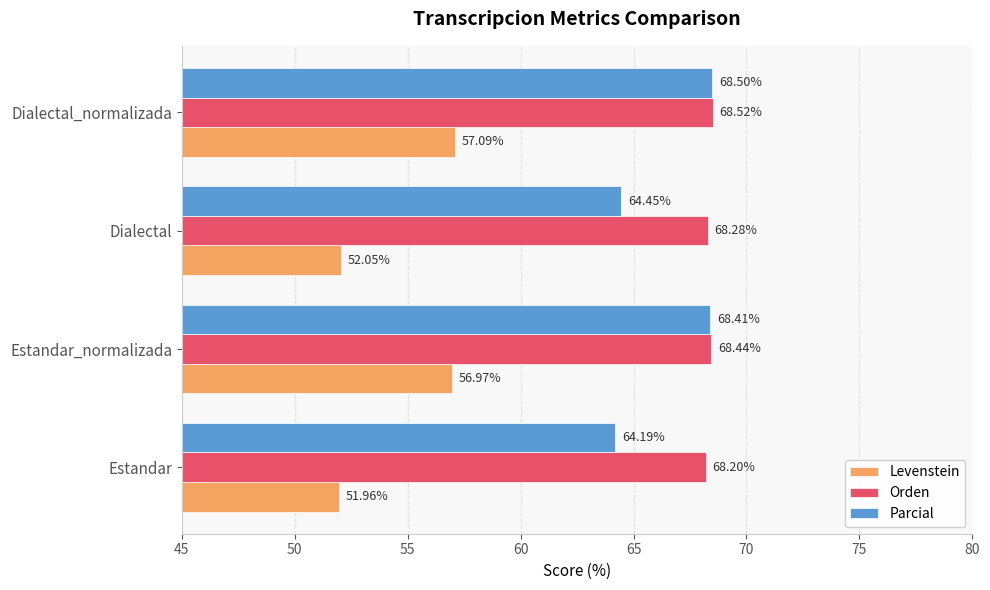

What is the highest value of the Levenstein series?

57.1